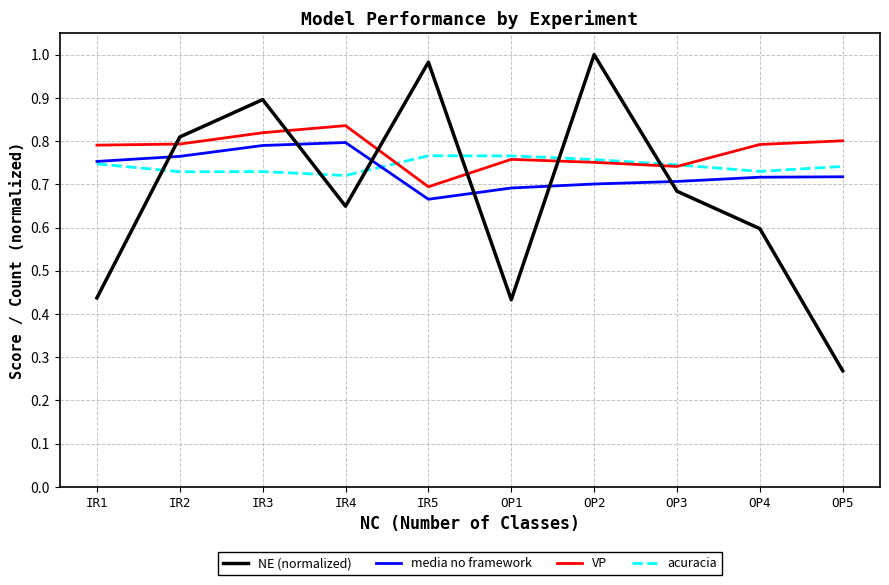

Which series has the widest spread of values?

NE (normalized)